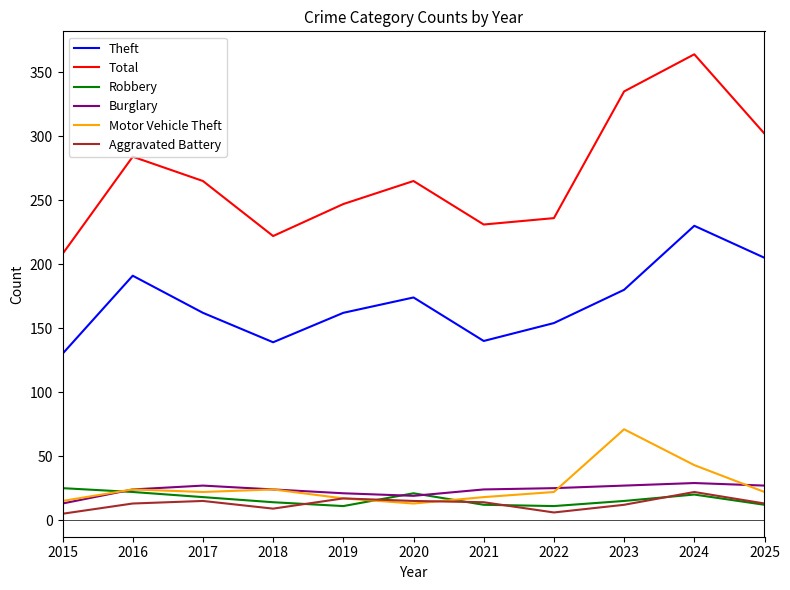

How many lines are shown in the chart?

6